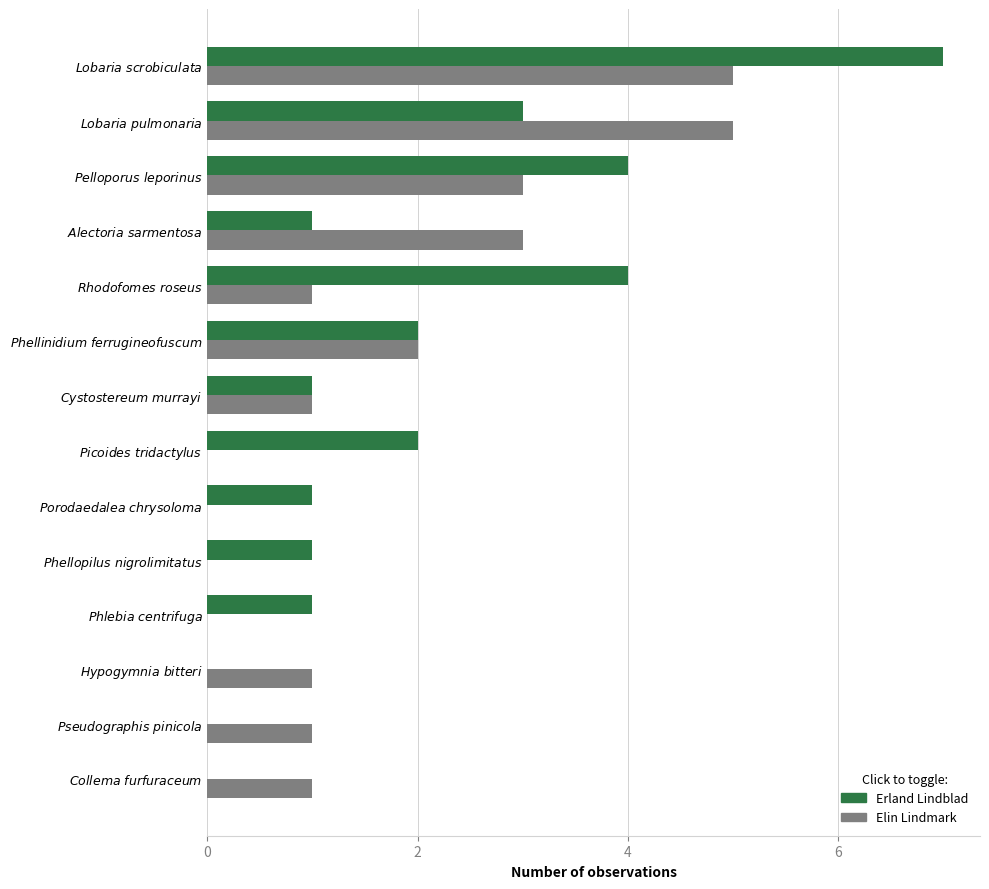

What is the sum of all Erland Lindblad values?

27